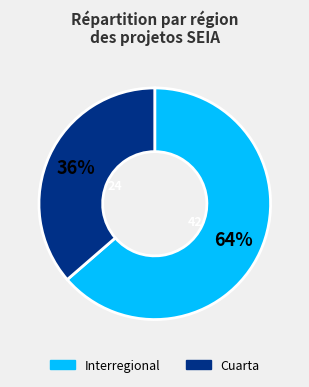

Count the number of slices in the pie.

2